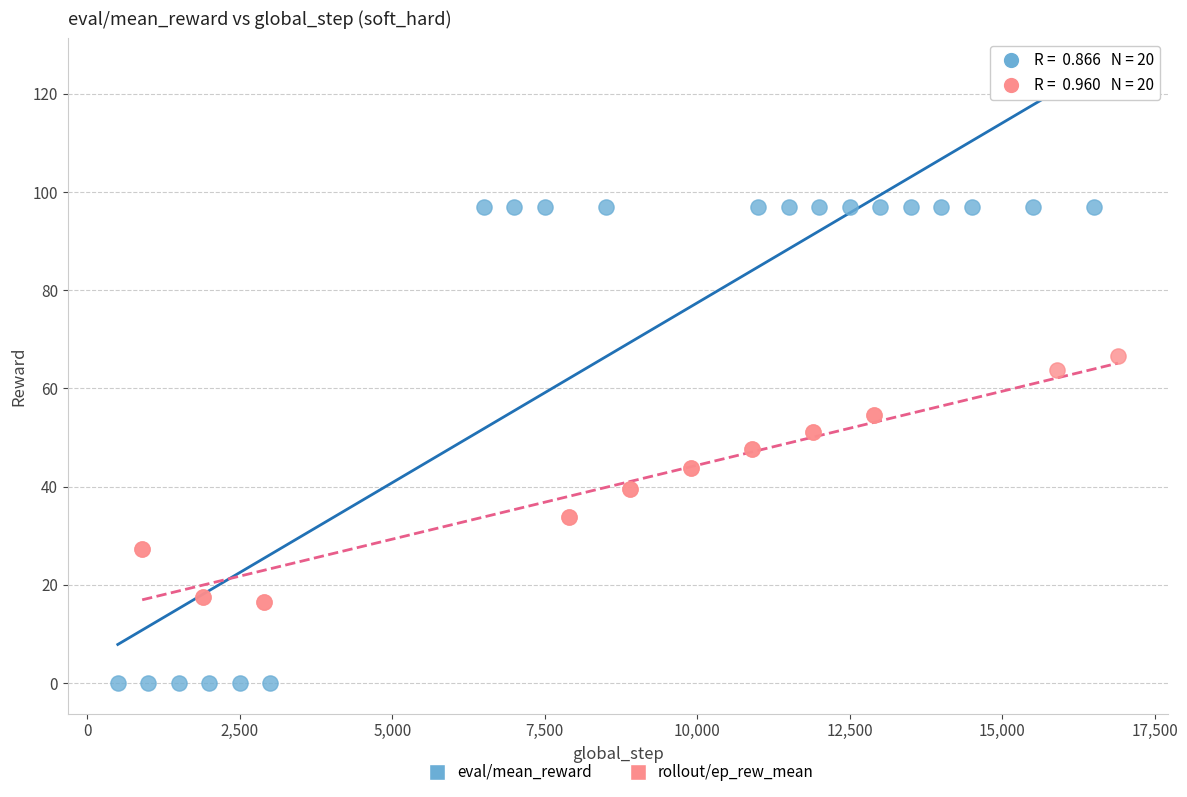

What are all the series names shown in the legend?

eval/mean_reward, rollout/ep_rew_mean